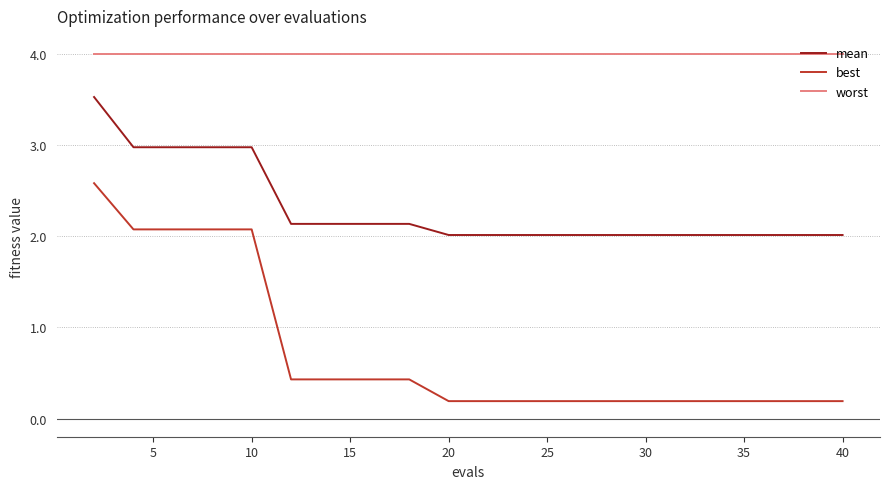

How many lines are shown in the chart?

3